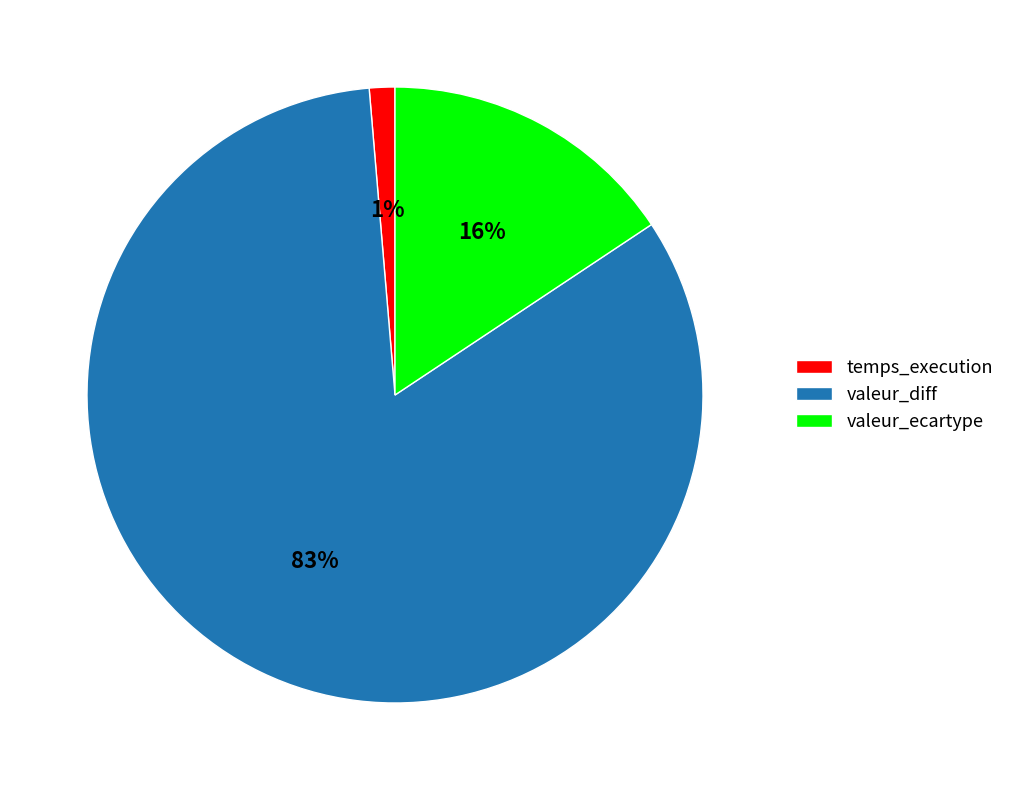

Which slice is the largest?

valeur_diff